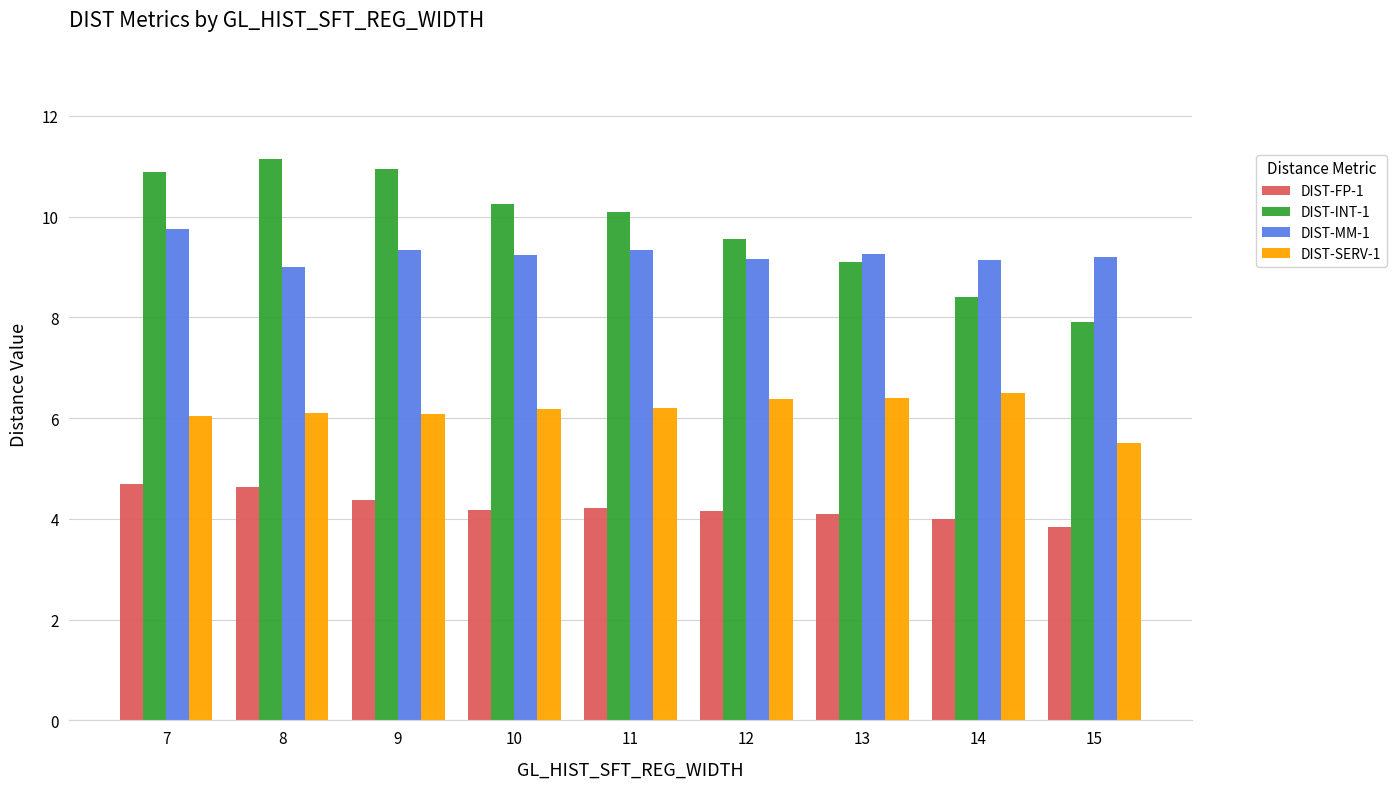

What is the value of the DIST-FP-1 bar at the 7th from the left?

4.1